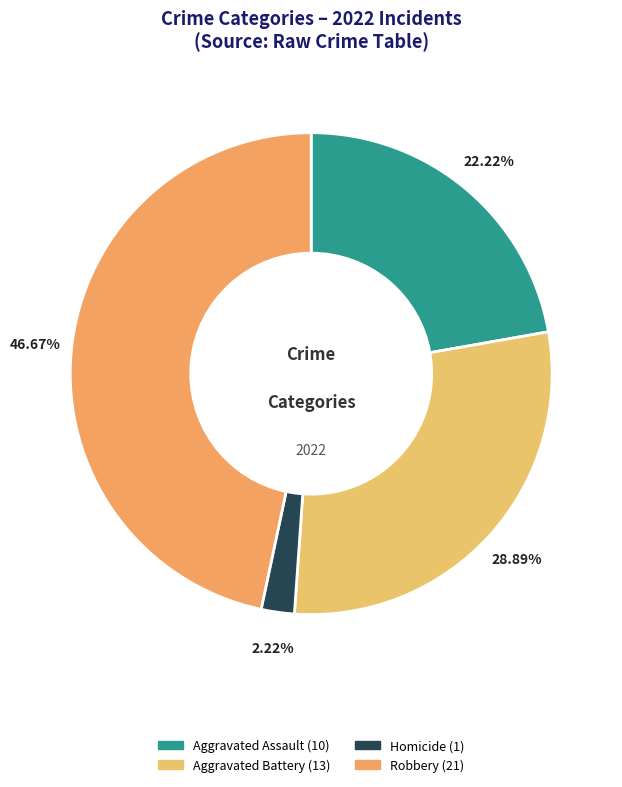

How many slices are in this pie chart?

4